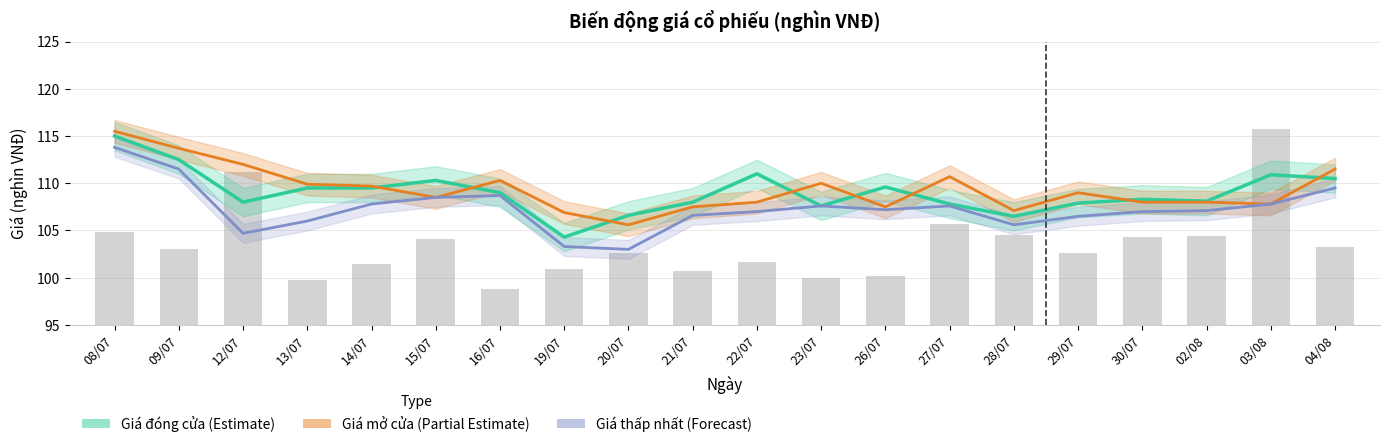

Which series has the largest total across all categories?

Giá mở cửa (Partial Estimate)